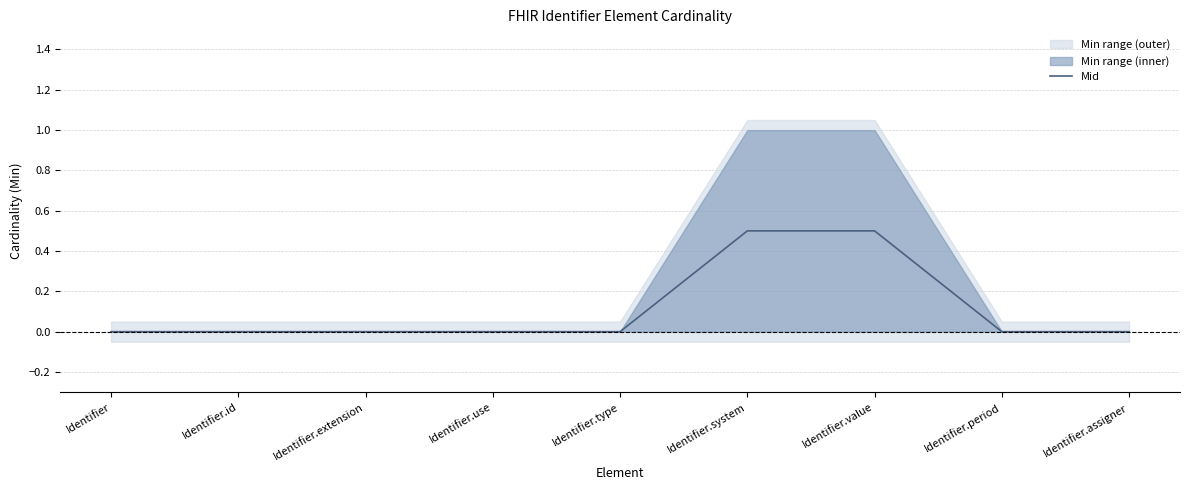

What is the greatest value displayed?

0.5